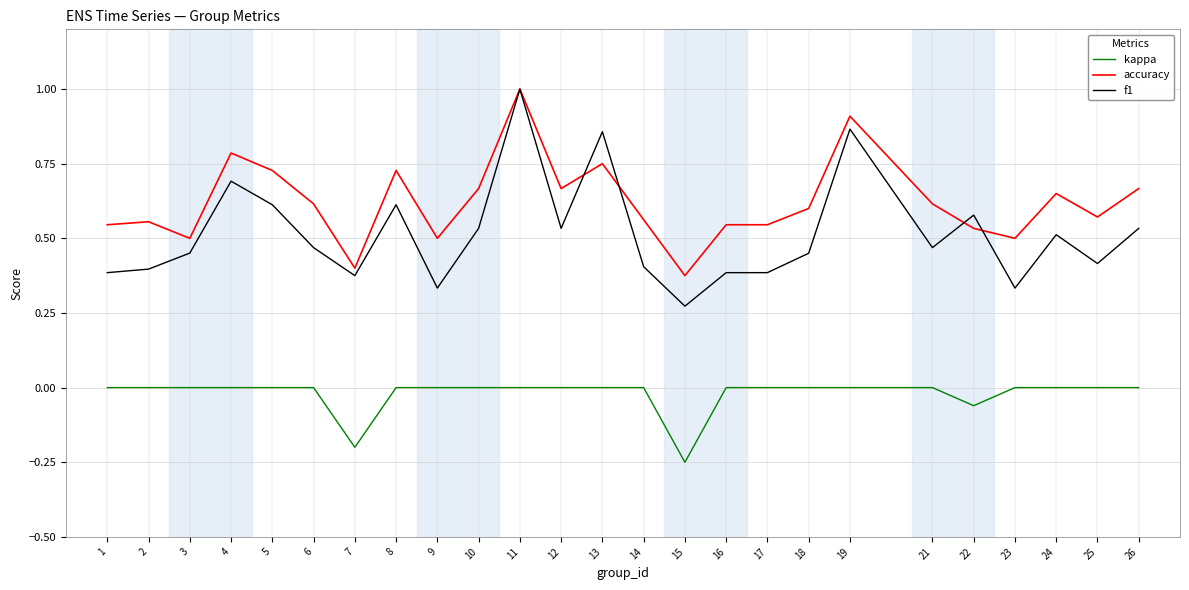

Rank the series at 12 from highest to lowest value.

accuracy, f1, kappa